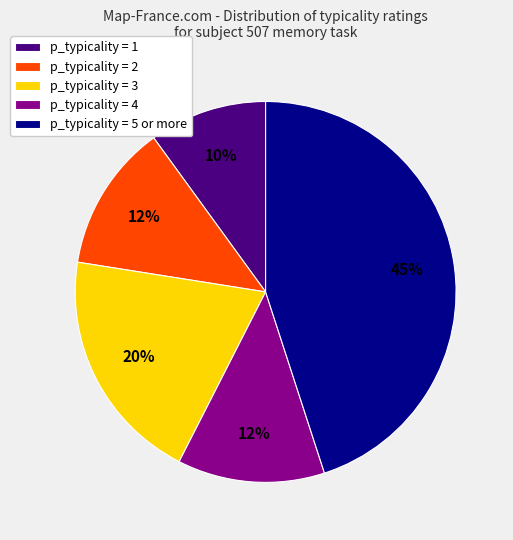

To the nearest percent, what is the average slice percentage?

20%